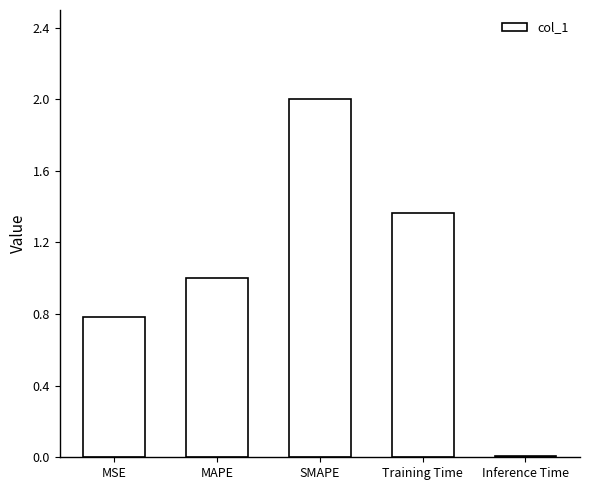

At which label is the value closest to 1?

MAPE